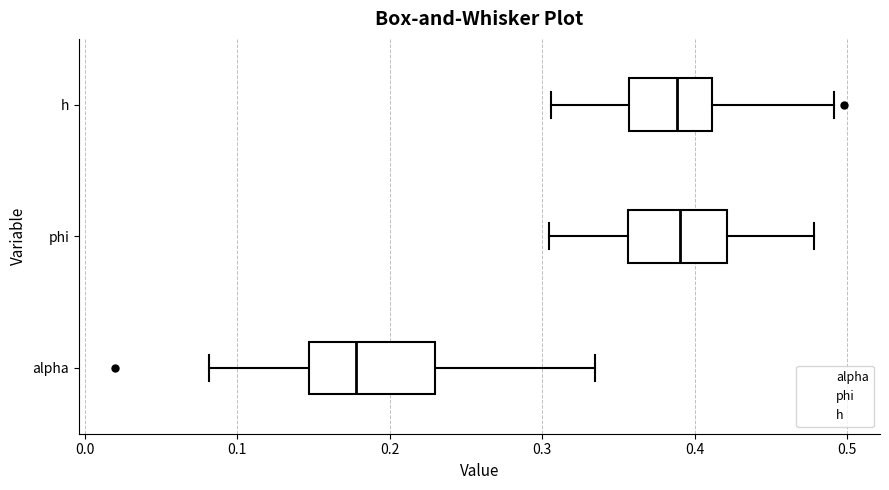

Reading bottom to top, transcribe this box plot: for each box, give where its median line is, the range the box spans, and where its two whiskers end, as read against the x-axis. The values are not printed on the chart, so give them approximately, as read against the axis.

alpha: median 0.18, box 0.15 to 0.23, whiskers 0.08 to 0.33
phi: median 0.39, box 0.36 to 0.42, whiskers 0.30 to 0.48
h: median 0.39, box 0.36 to 0.41, whiskers 0.31 to 0.49